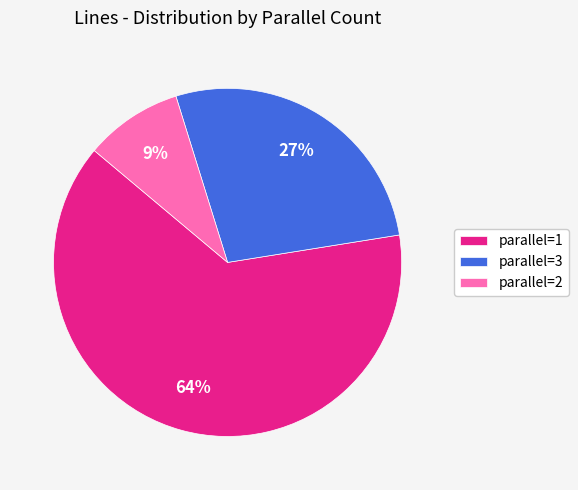

What is the smallest slice in the pie chart?

parallel=2